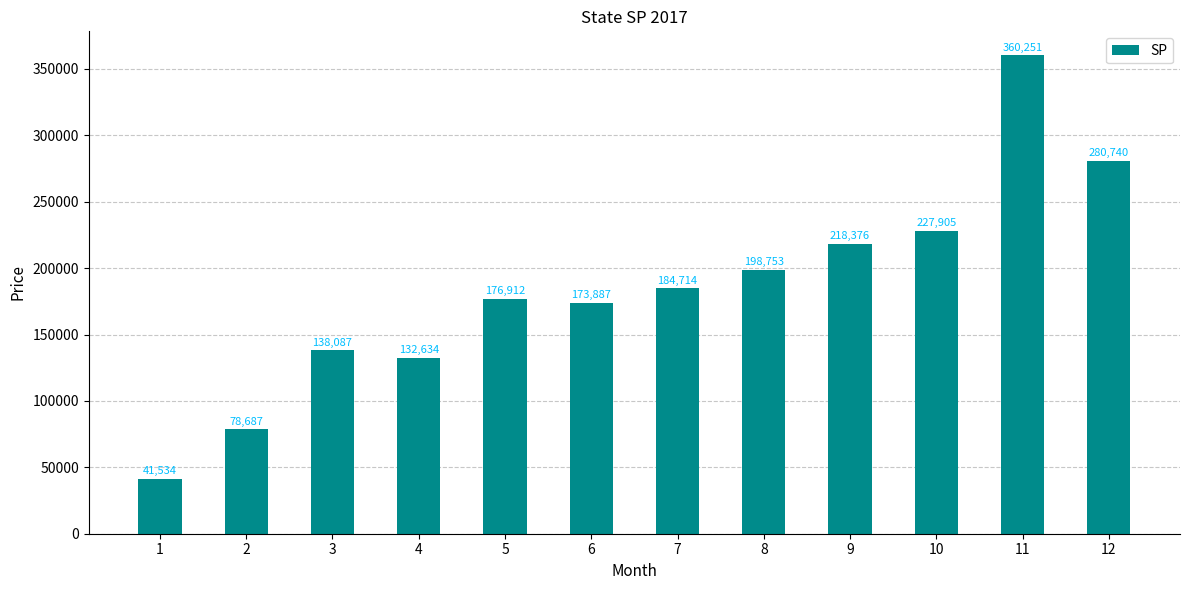

Approximately how many times larger is the value at 4 compared to 3?

1.0